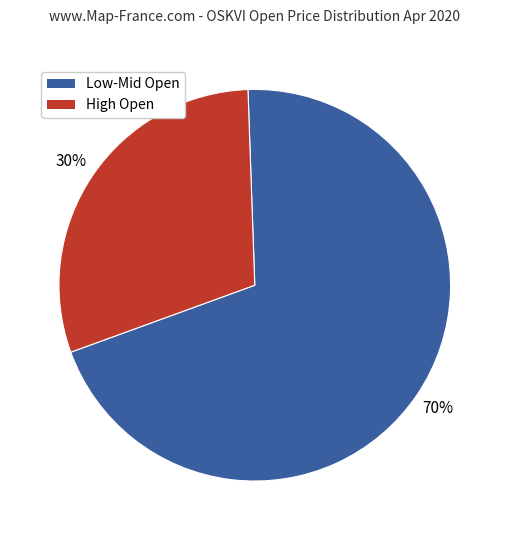

To the nearest percent, what percentage of the pie is Low-Mid Open?

70%